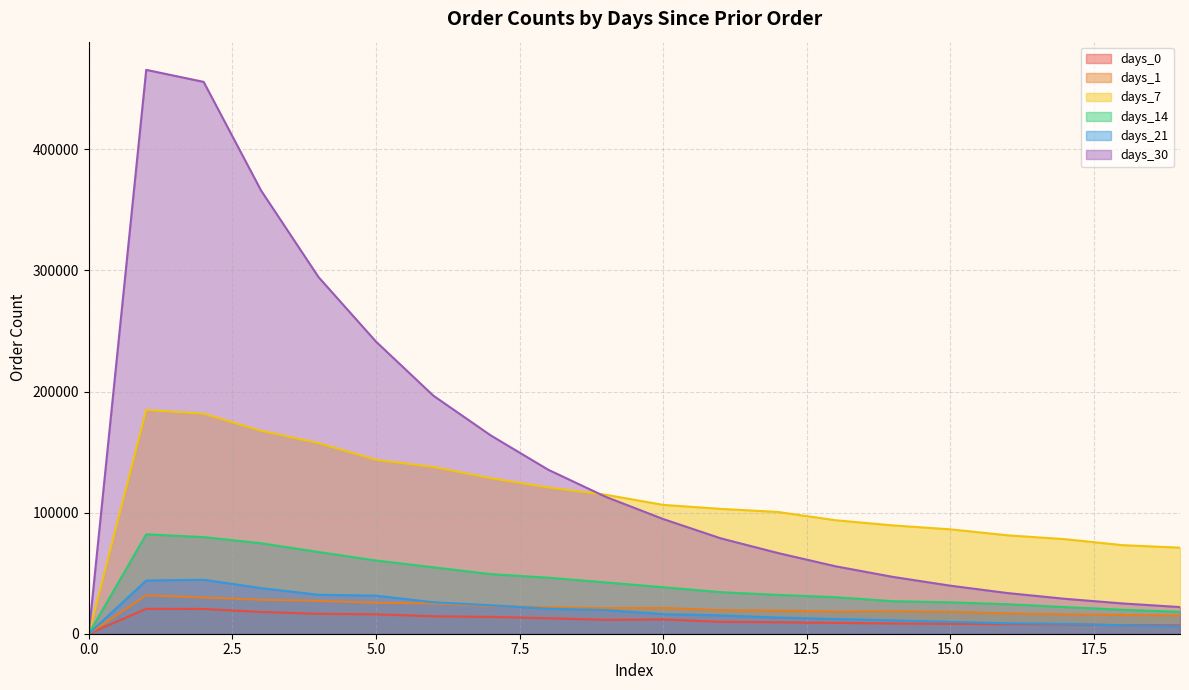

At which category is the sum across all series the highest?

1